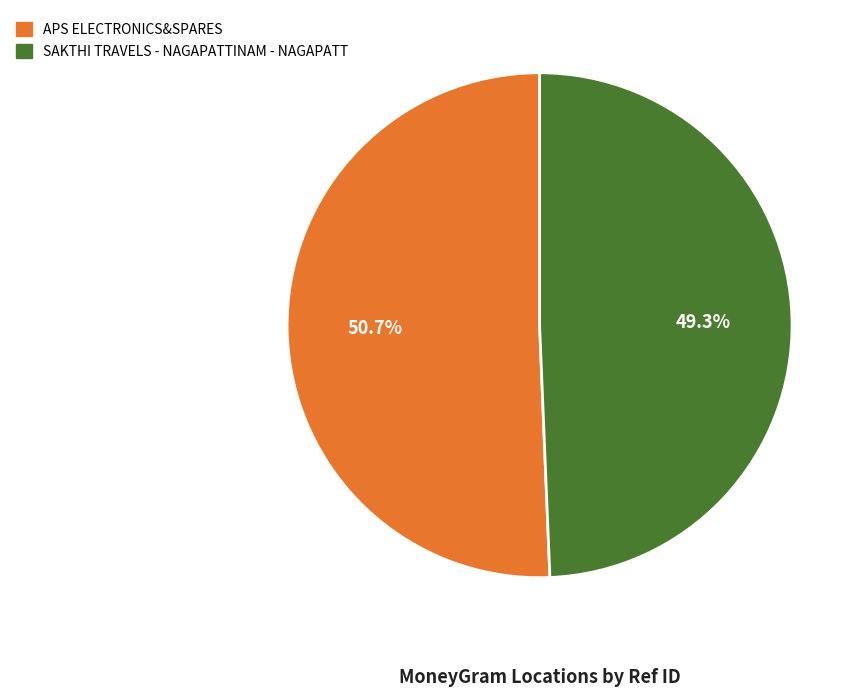

Which category has the biggest portion of the pie?

APS ELECTRONICS&SPARES